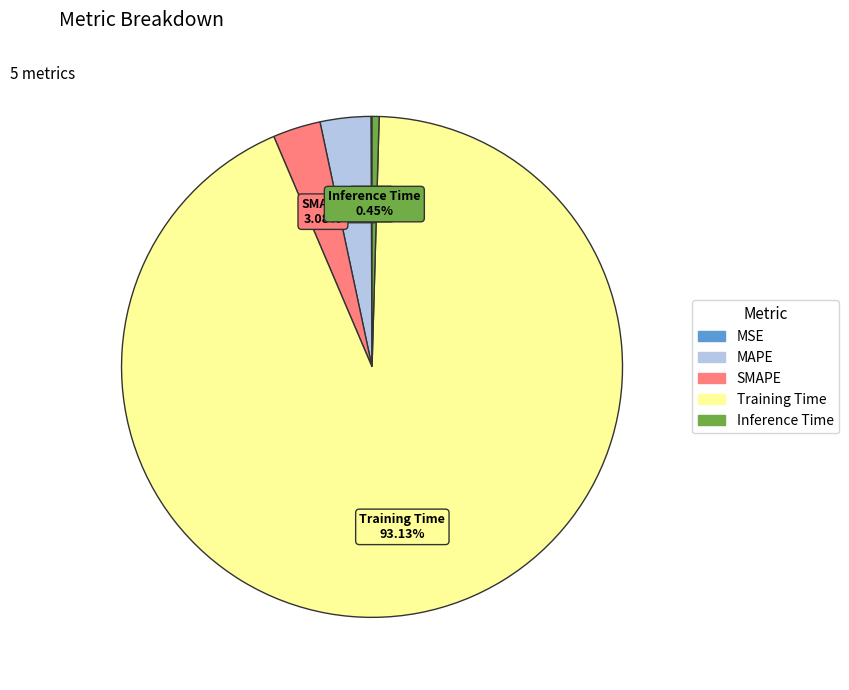

Which category has the biggest portion of the pie?

Training Time